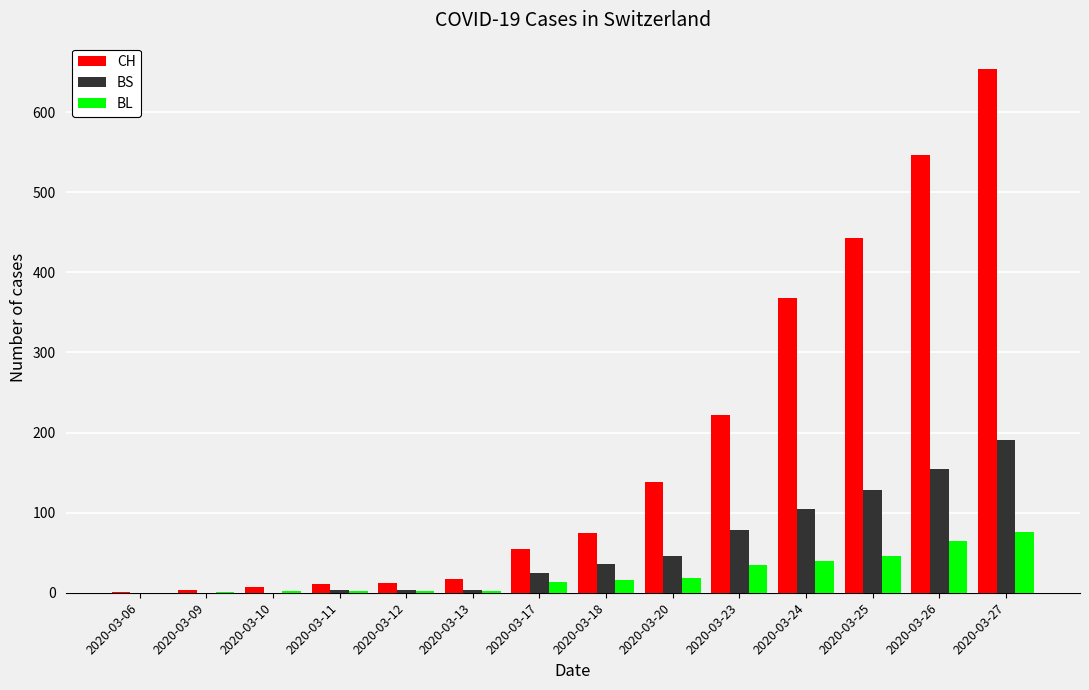

What are all the series names shown in the legend?

CH, BS, BL